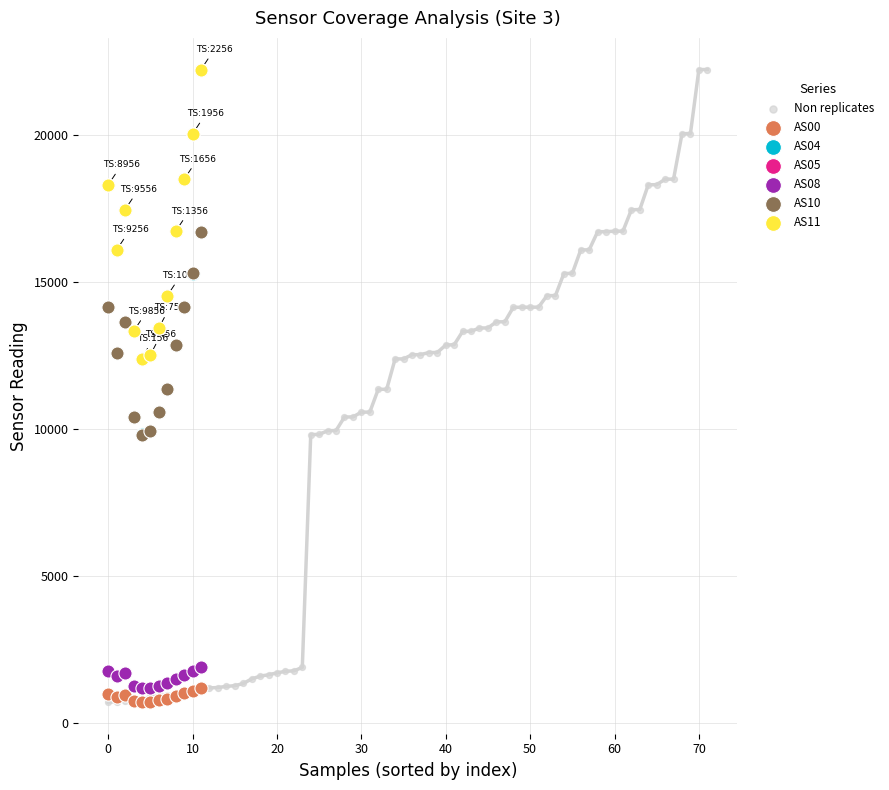

Which series has the widest spread of Y values?

Non replicates